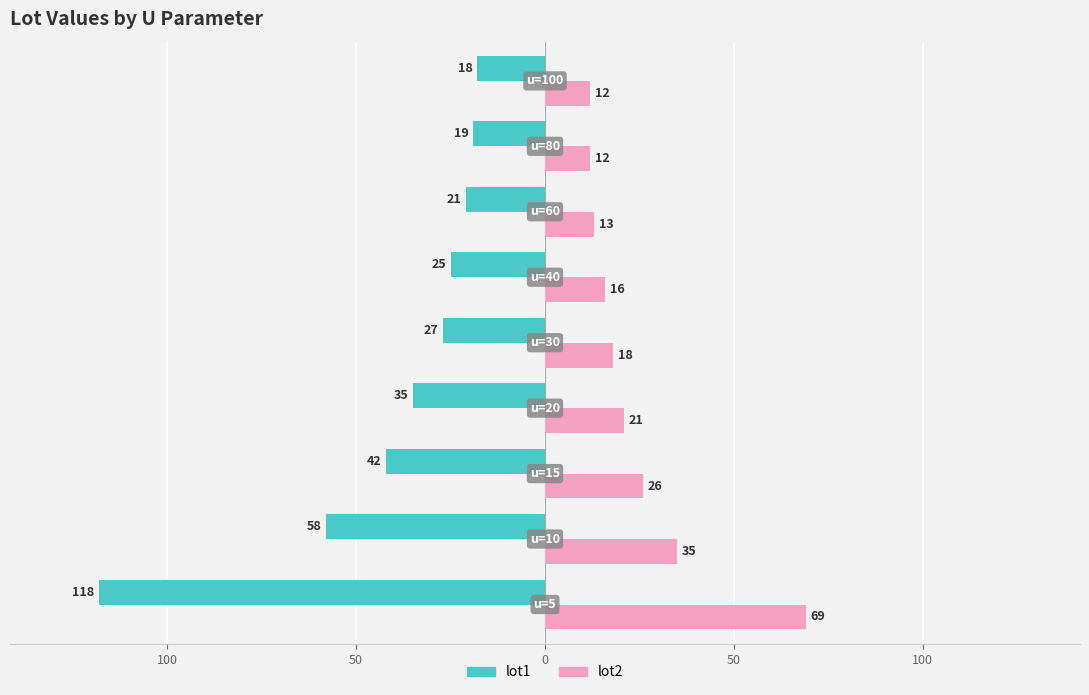

What are all the series names shown in the legend?

lot1, lot2